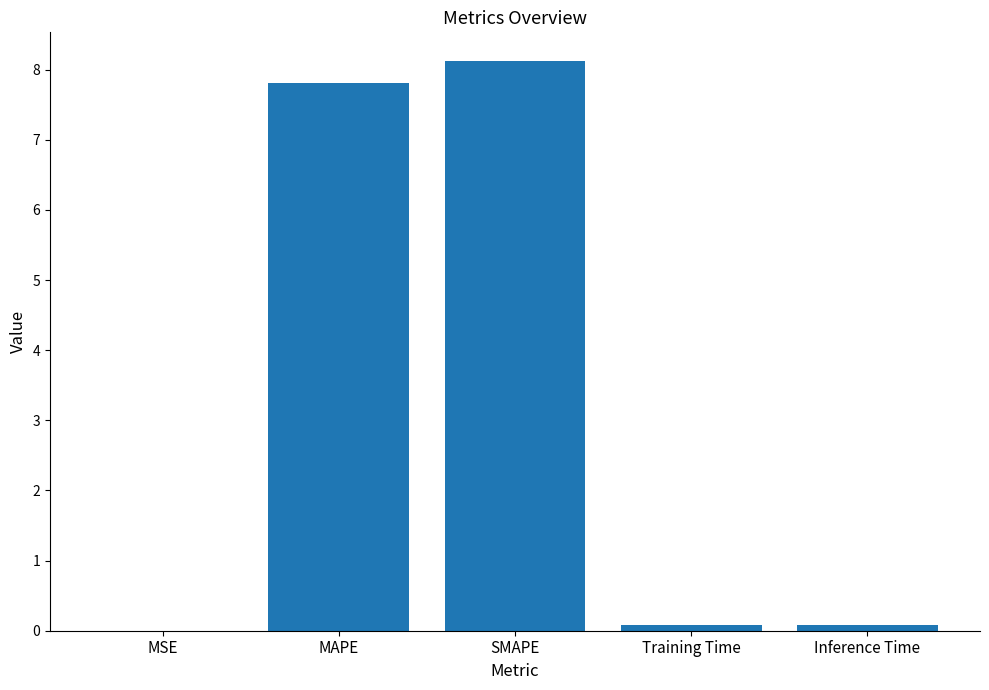

Between Inference Time and SMAPE, which is larger?

SMAPE